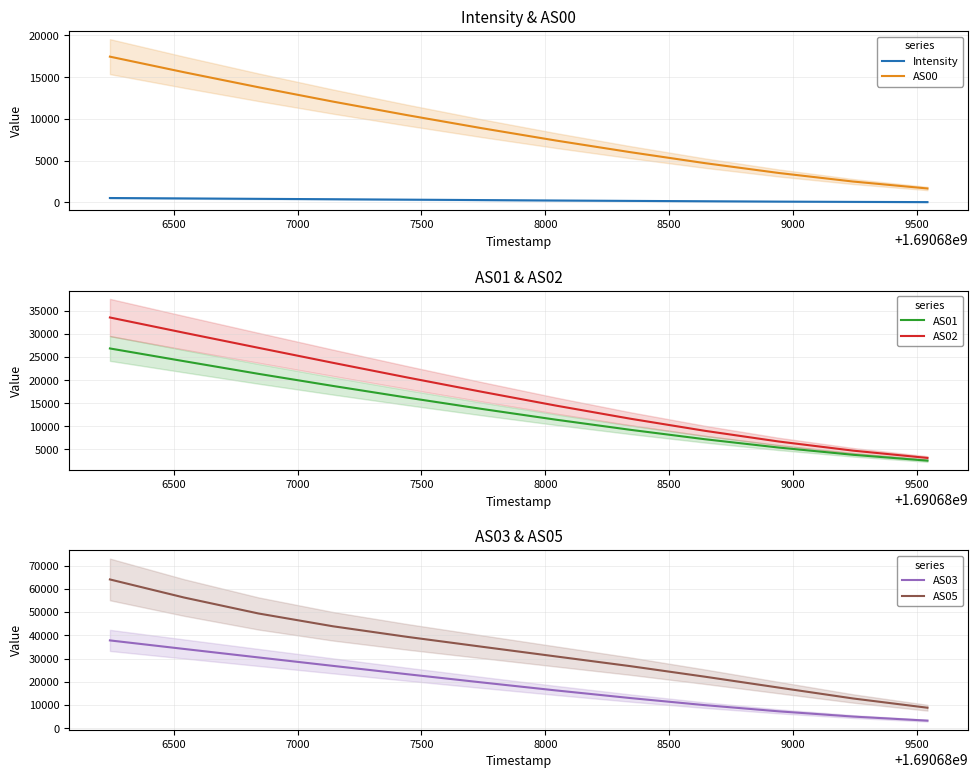

What is the highest value of the Intensity series?

531.6